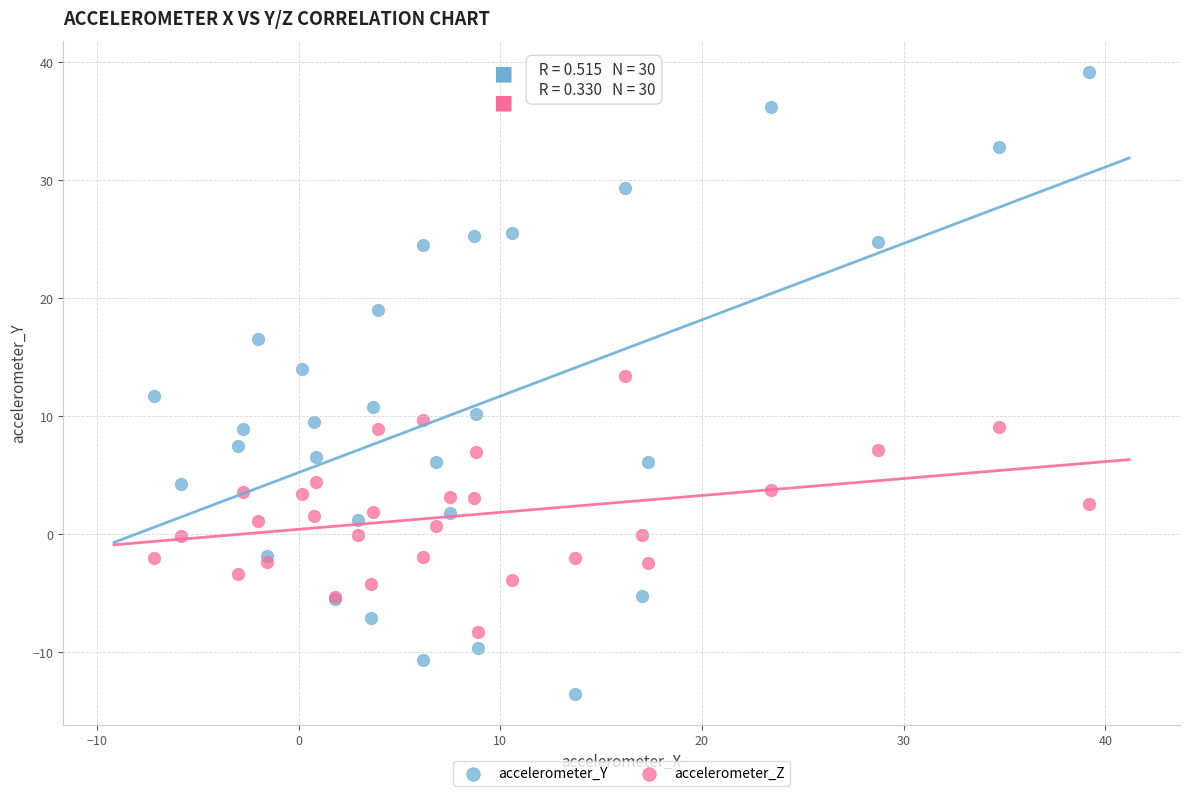

Which series has the largest Y range (max minus min)?

accelerometer_Y